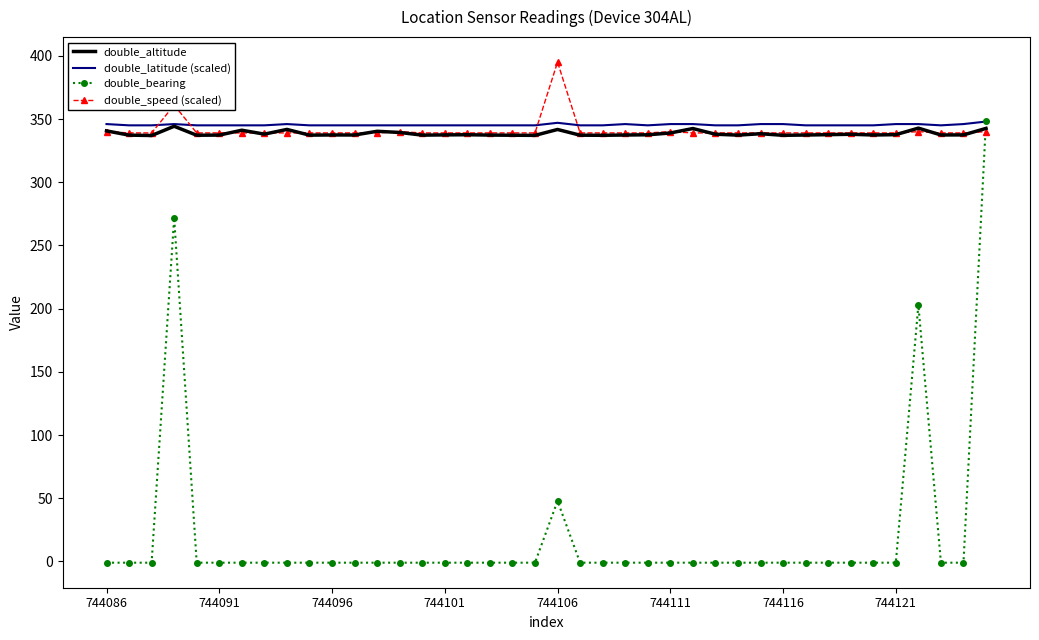

Which series ends up on top after the final intersection of double_speed (scaled) and double_latitude (scaled)?

double_latitude (scaled)